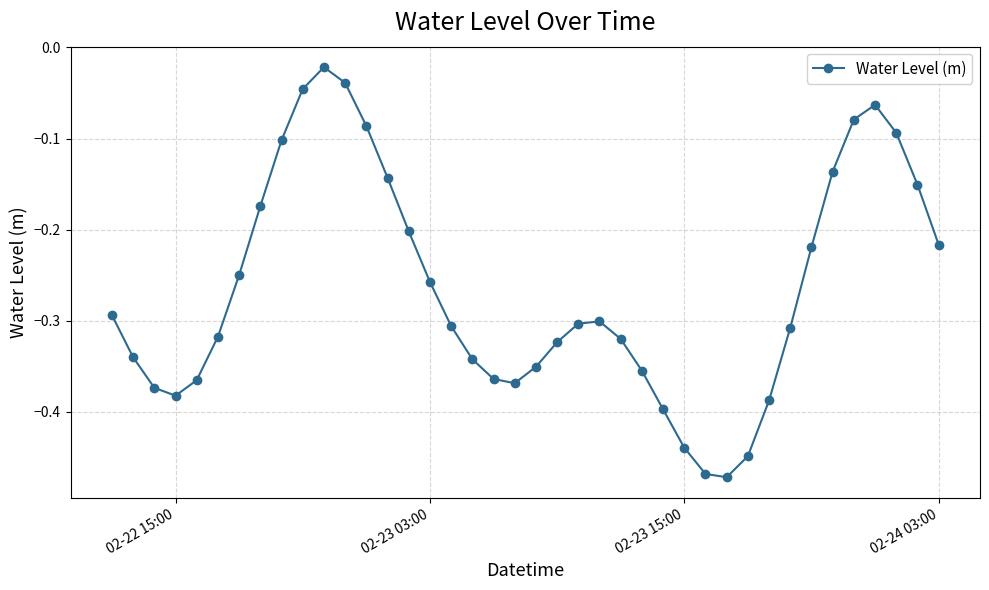

What is the sum of all values?

-10.6